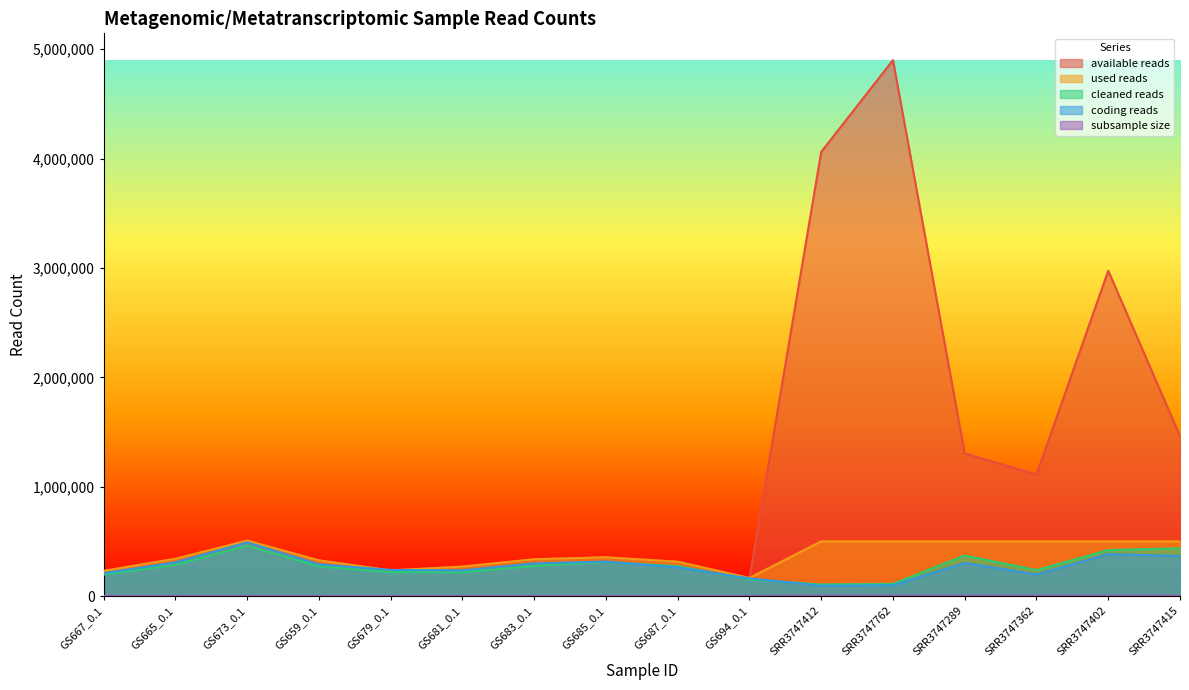

Where is cleaned reads nearest to the value 282421?

GS665_0.1